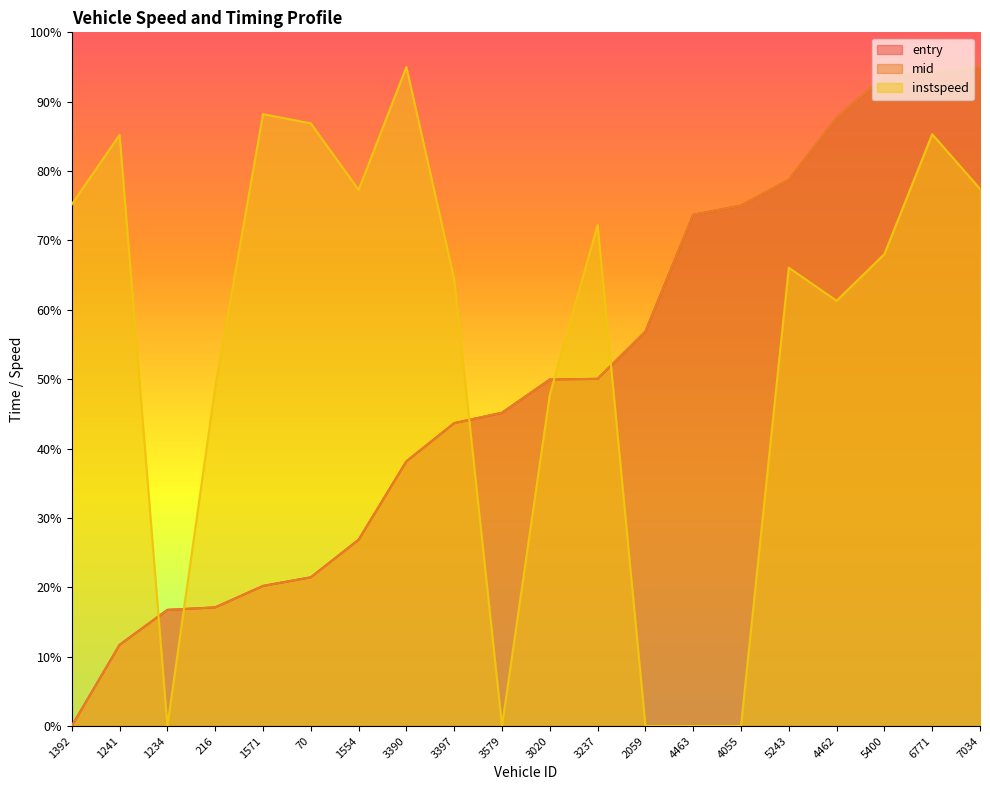

Rank the series by their maximum value, from lowest to highest.

entry, mid, instspeed